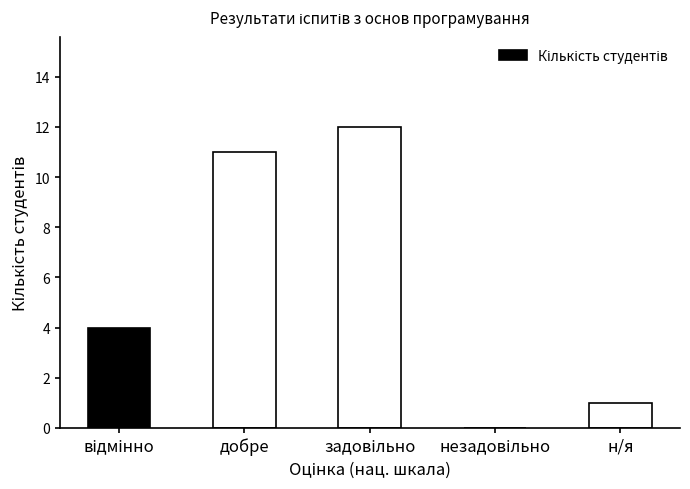

What is the average value?

6